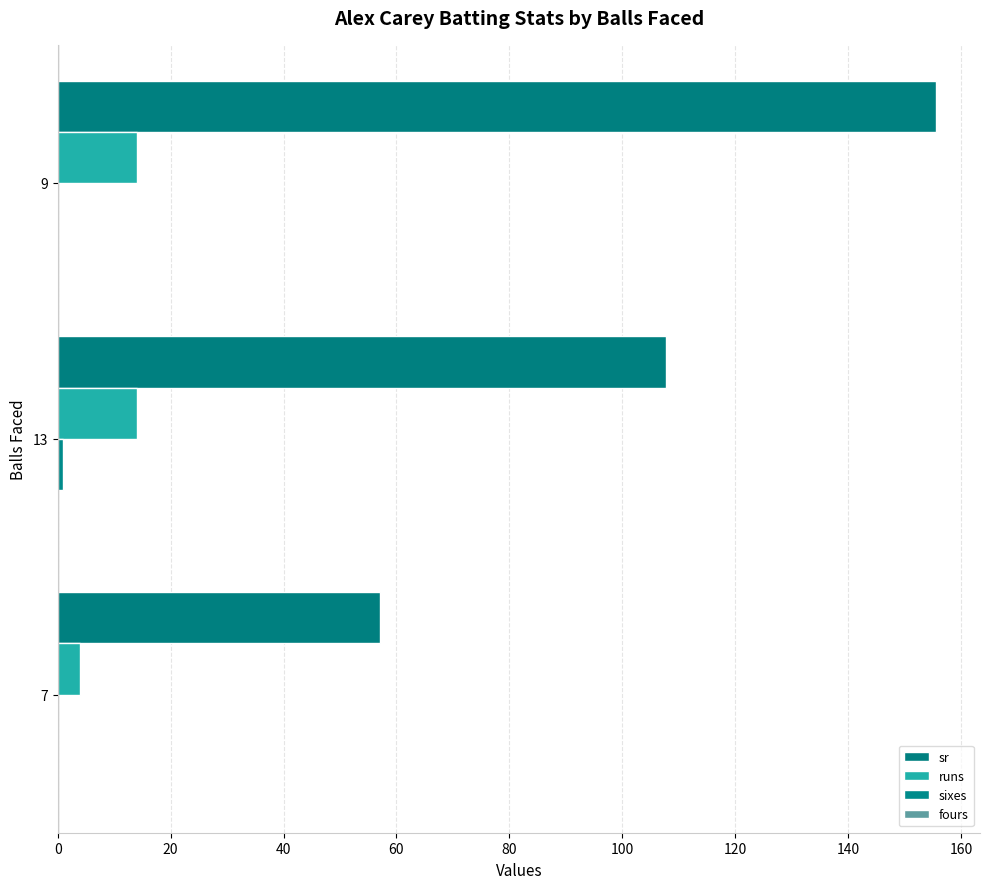

How many data points does each series have?

3